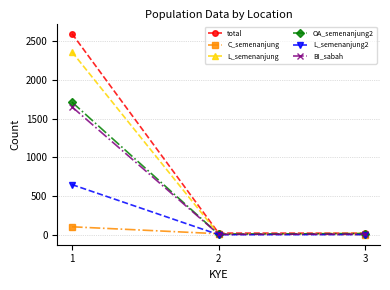

What is the minimum value for total?

20